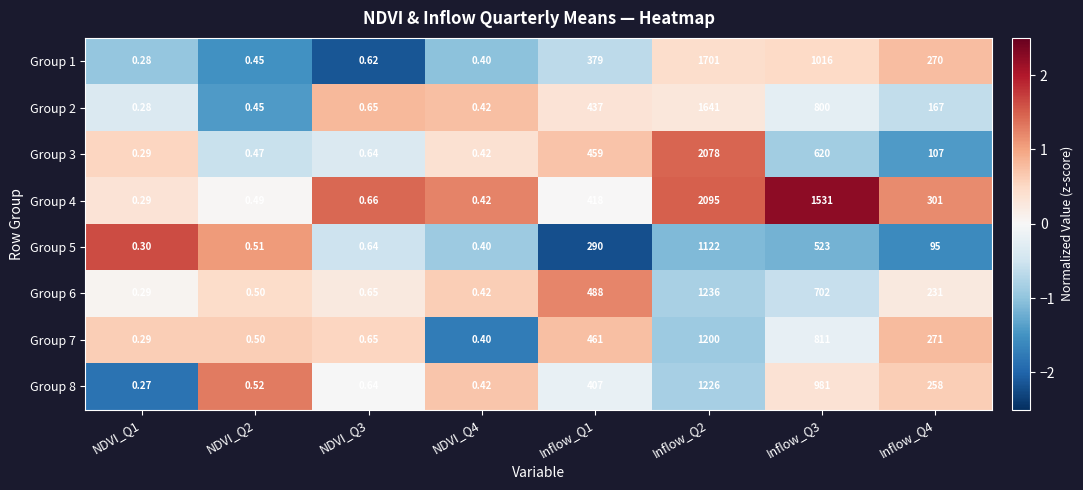

Reading left to right, list all the values displayed in this chart.

Group 1: NDVI_Q1=0.3	NDVI_Q2=0.5	NDVI_Q3=0.6	NDVI_Q4=0.4	Inflow_Q1=379.0	Inflow_Q2=1701.0	Inflow_Q3=1016.0	Inflow_Q4=270.0
Group 2: NDVI_Q1=0.3	NDVI_Q2=0.5	NDVI_Q3=0.7	NDVI_Q4=0.4	Inflow_Q1=437.0	Inflow_Q2=1641.0	Inflow_Q3=800.0	Inflow_Q4=167.0
Group 3: NDVI_Q1=0.3	NDVI_Q2=0.5	NDVI_Q3=0.6	NDVI_Q4=0.4	Inflow_Q1=459.0	Inflow_Q2=2078.0	Inflow_Q3=620.0	Inflow_Q4=107.0
Group 4: NDVI_Q1=0.3	NDVI_Q2=0.5	NDVI_Q3=0.7	NDVI_Q4=0.4	Inflow_Q1=418.0	Inflow_Q2=2095.0	Inflow_Q3=1531.0	Inflow_Q4=301.0
Group 5: NDVI_Q1=0.3	NDVI_Q2=0.5	NDVI_Q3=0.6	NDVI_Q4=0.4	Inflow_Q1=290.0	Inflow_Q2=1122.0	Inflow_Q3=523.0	Inflow_Q4=95.0
Group 6: NDVI_Q1=0.3	NDVI_Q2=0.5	NDVI_Q3=0.7	NDVI_Q4=0.4	Inflow_Q1=488.0	Inflow_Q2=1236.0	Inflow_Q3=702.0	Inflow_Q4=231.0
Group 7: NDVI_Q1=0.3	NDVI_Q2=0.5	NDVI_Q3=0.7	NDVI_Q4=0.4	Inflow_Q1=461.0	Inflow_Q2=1200.0	Inflow_Q3=811.0	Inflow_Q4=271.0
Group 8: NDVI_Q1=0.3	NDVI_Q2=0.5	NDVI_Q3=0.6	NDVI_Q4=0.4	Inflow_Q1=407.0	Inflow_Q2=1226.0	Inflow_Q3=981.0	Inflow_Q4=258.0